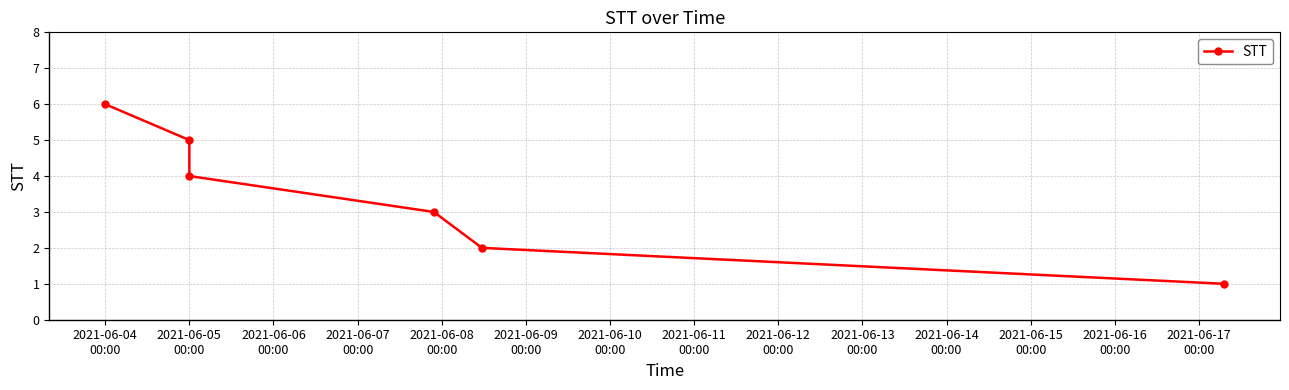

Does the chart display data point markers on the line(s)?

Yes